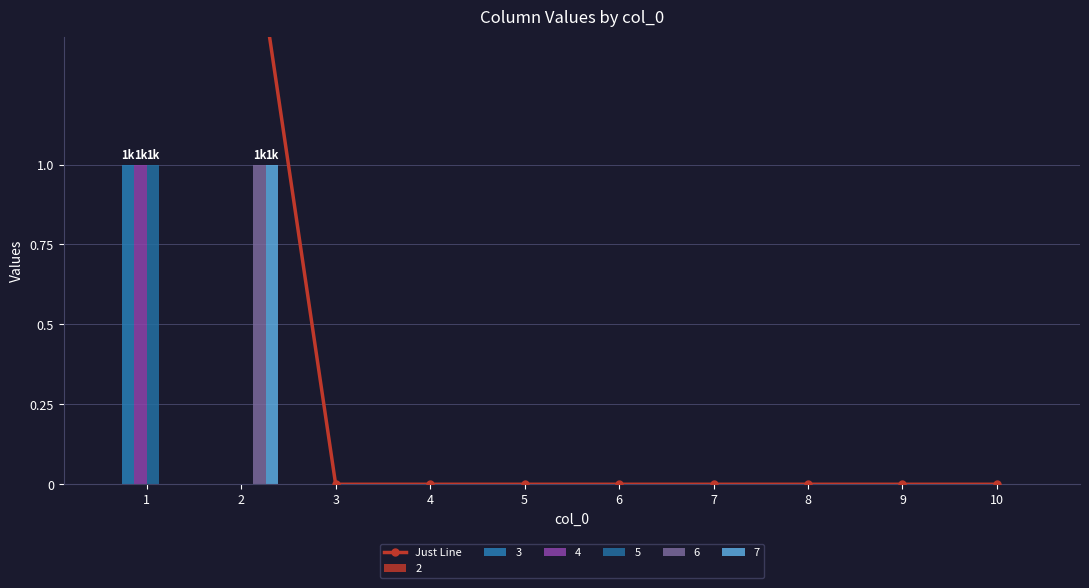

What is the difference between the second highest and second lowest values?

2